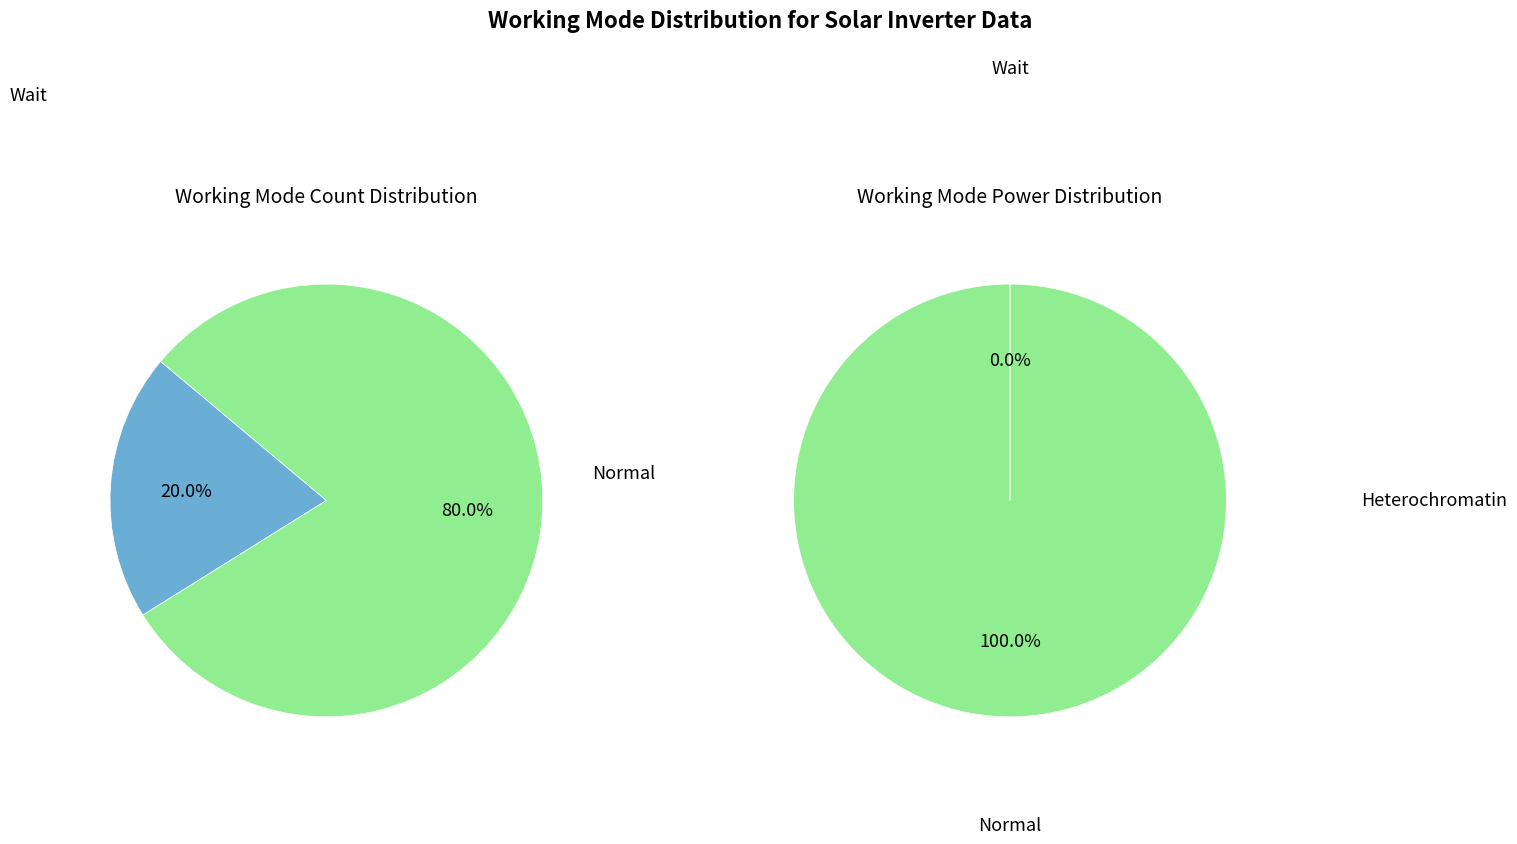

The Wait slice represents 8% of the pie. True or false?

False